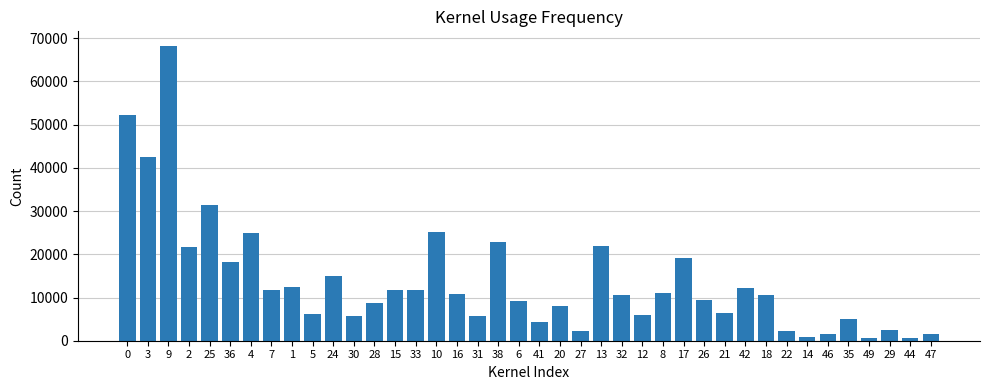

What is the sum of all values?

552778